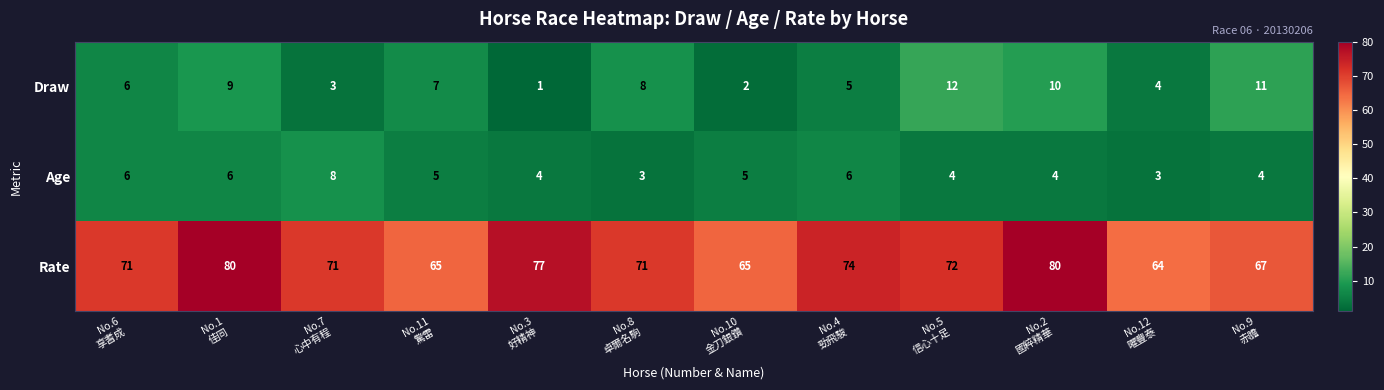

List the series in order of their peak value, highest first.

Rate, Draw, Age